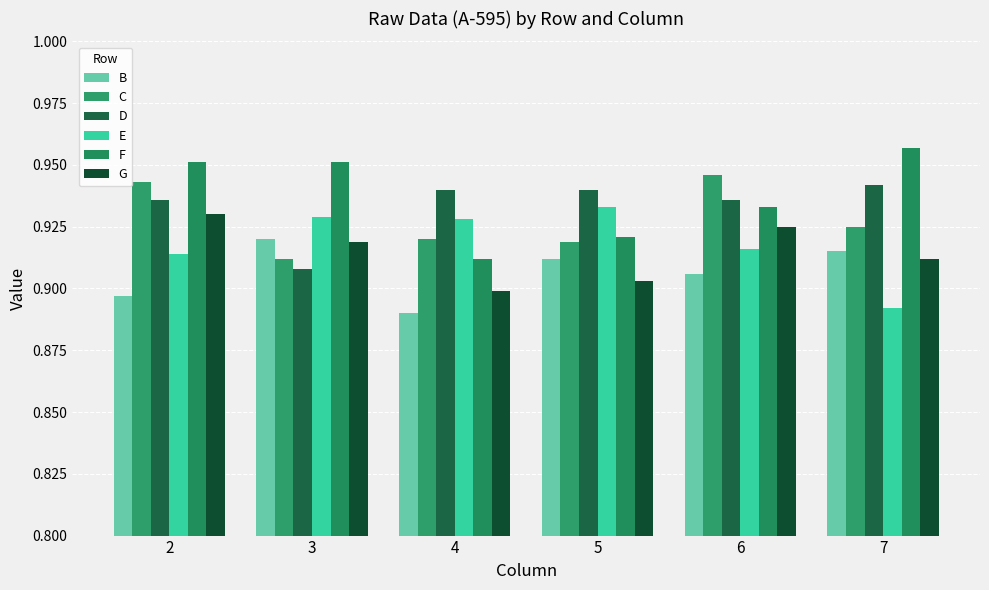

How many bars are there in each group?

6